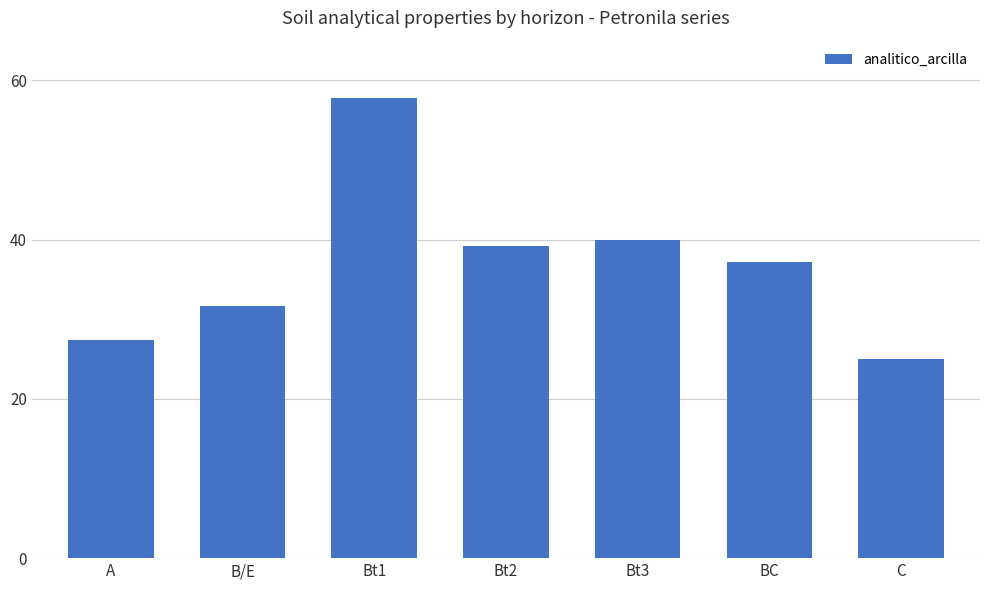

Which category has the lowest value across all series?

C